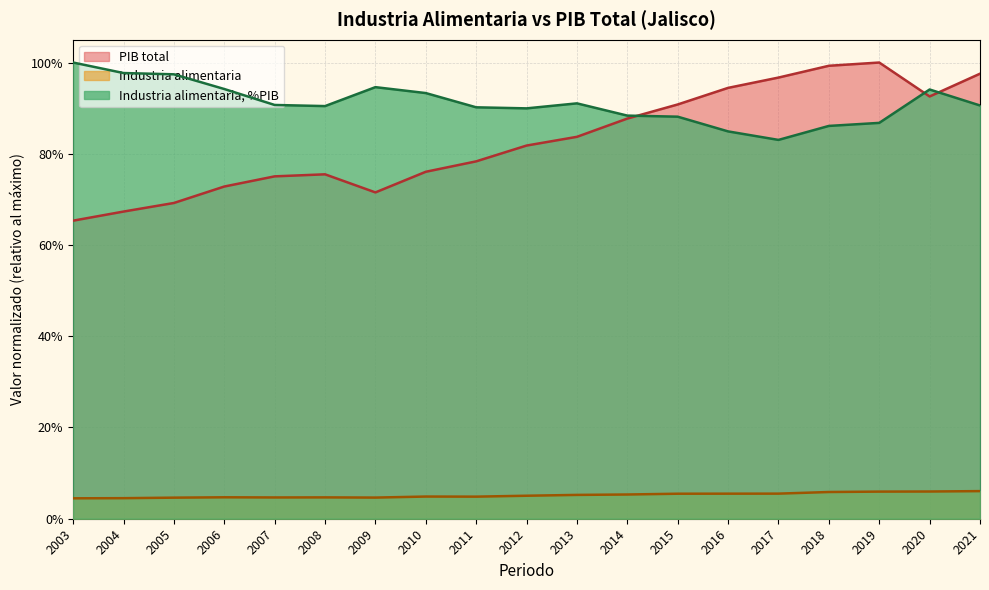

At which category does Industria alimentaria reach its first local valley?

2007